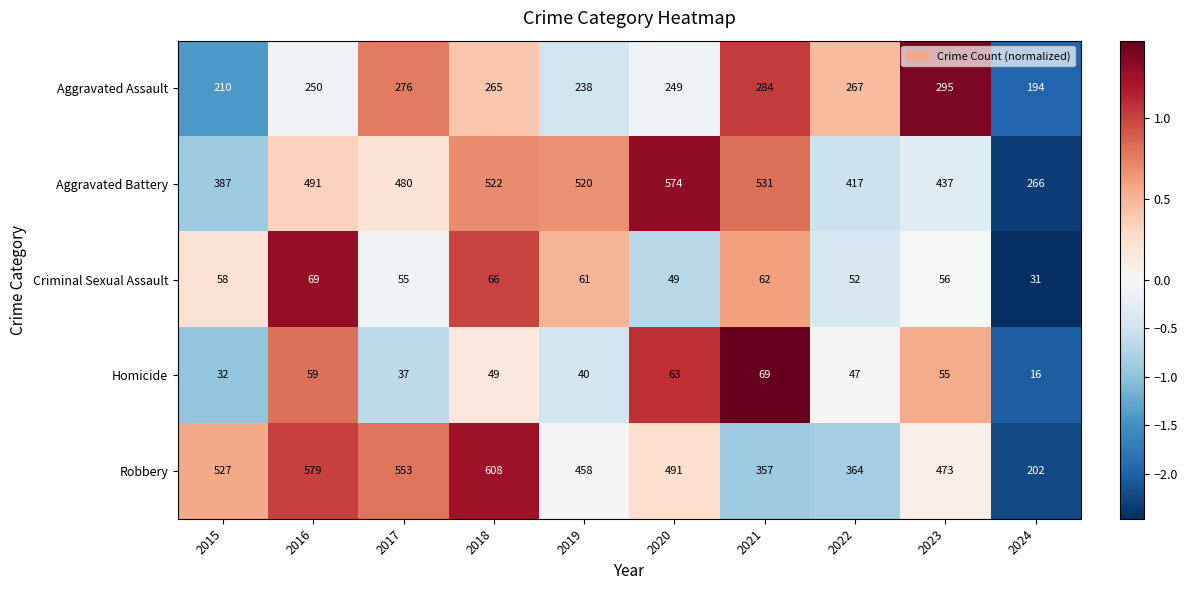

What is the difference between the maximum and minimum values in the Robbery series?

406